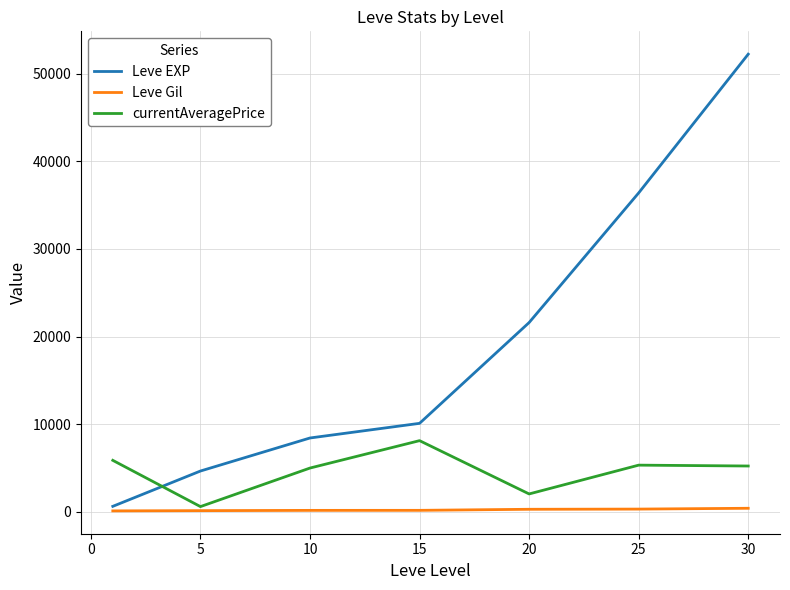

What is the maximum value for currentAveragePrice?

8125